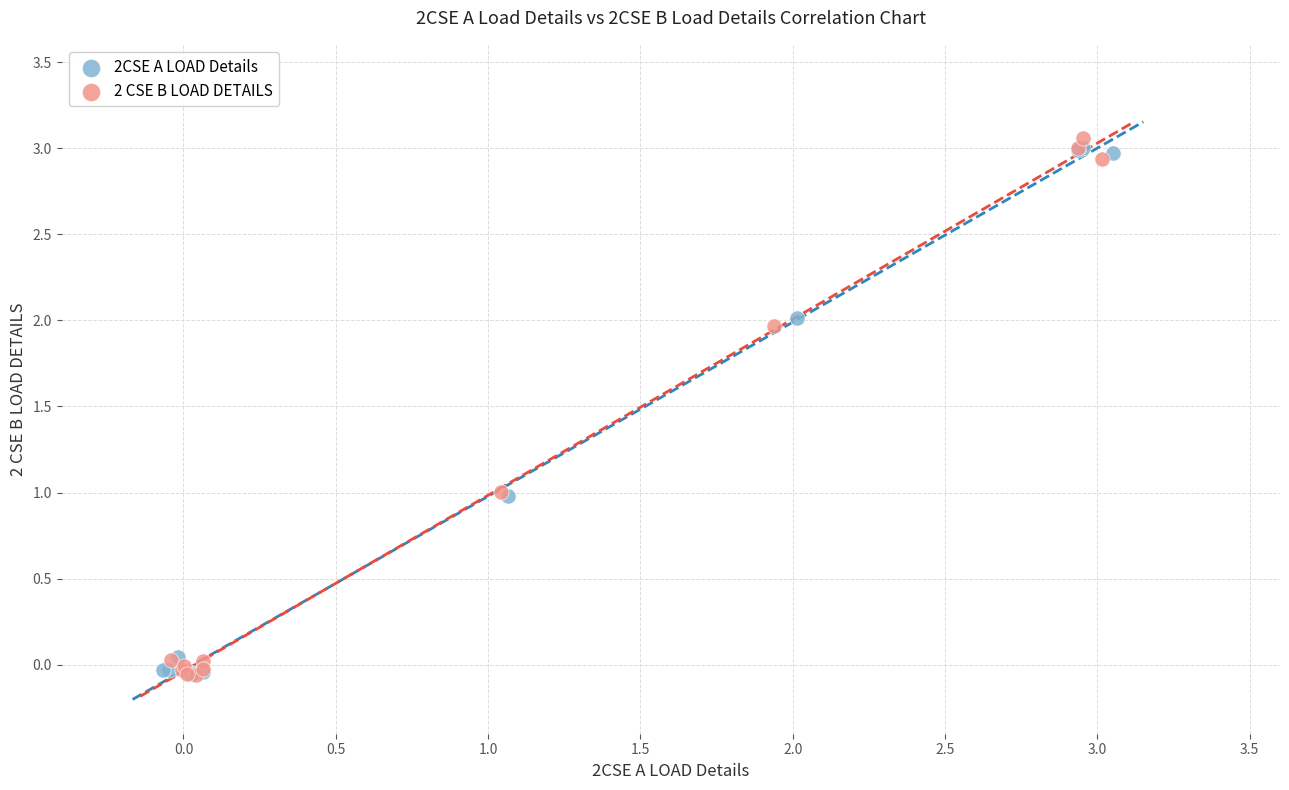

Which series contains the highest Y value?

2 CSE B LOAD DETAILS